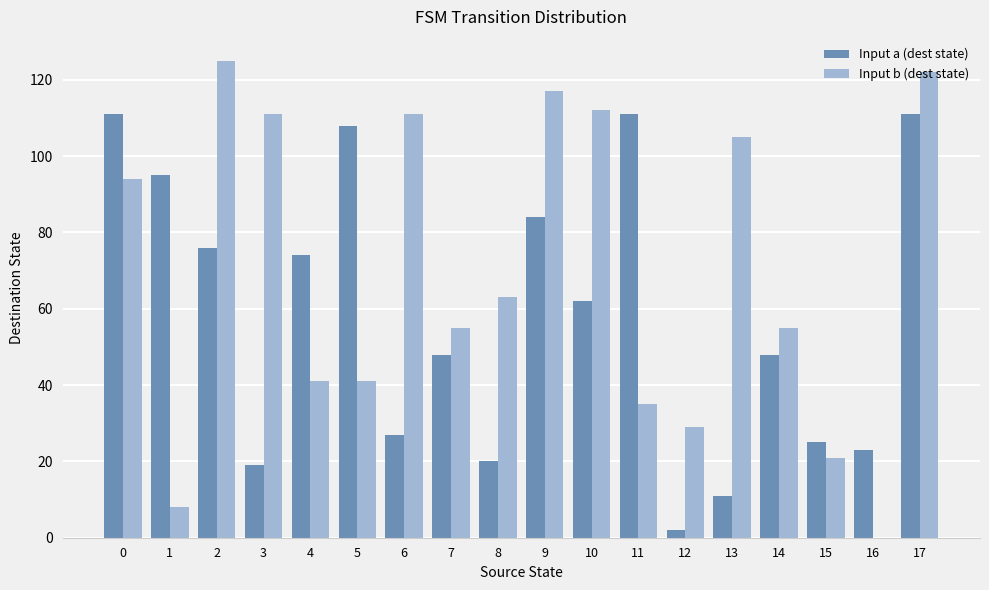

Does the chart contain stacked bars?

No